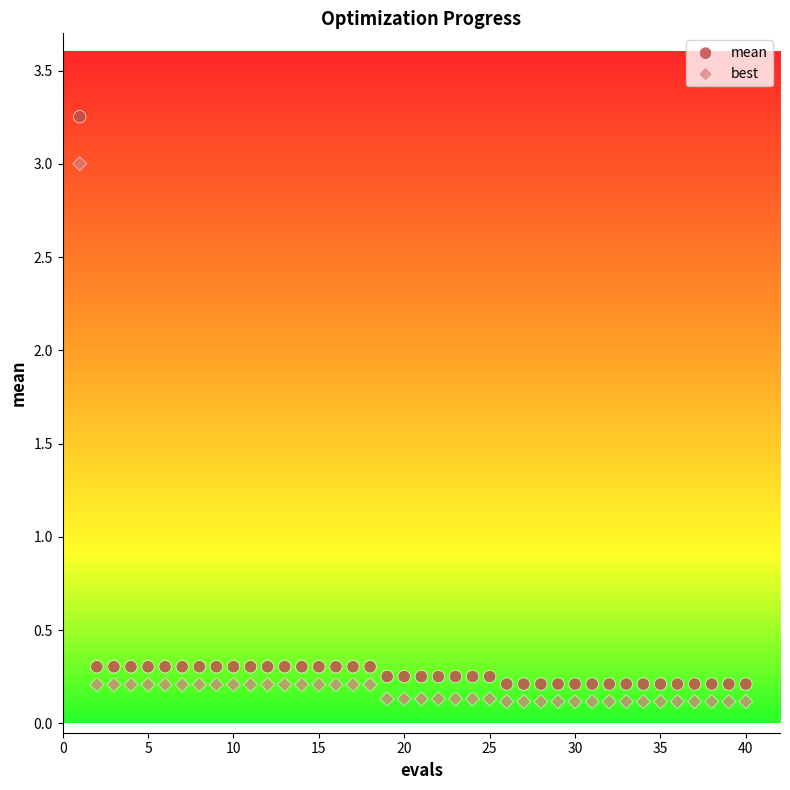

Which series contains the highest Y value?

mean